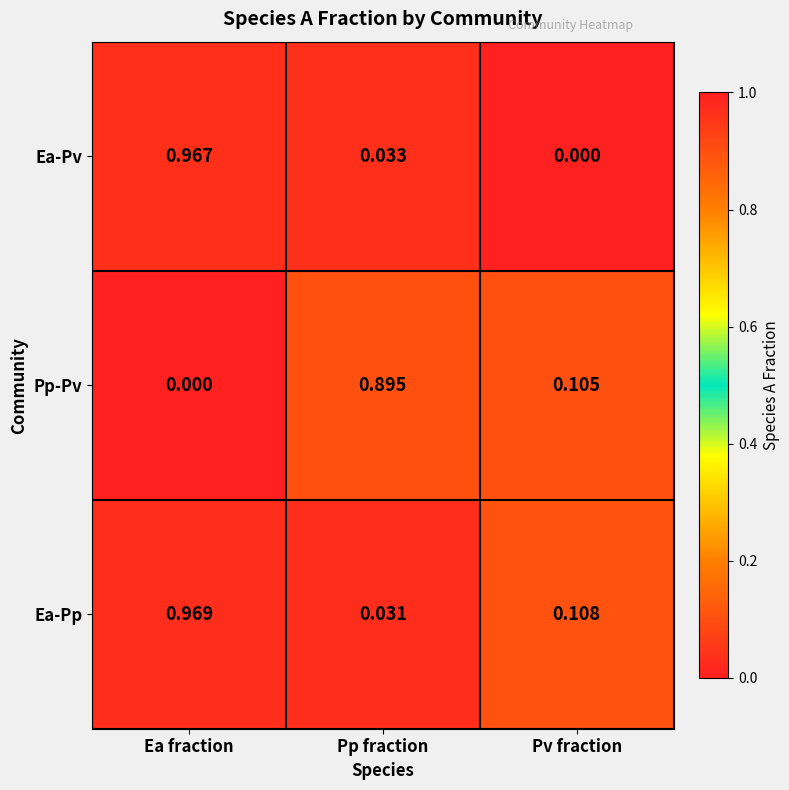

At which label is Ea-Pp closest to 0?

Pp fraction